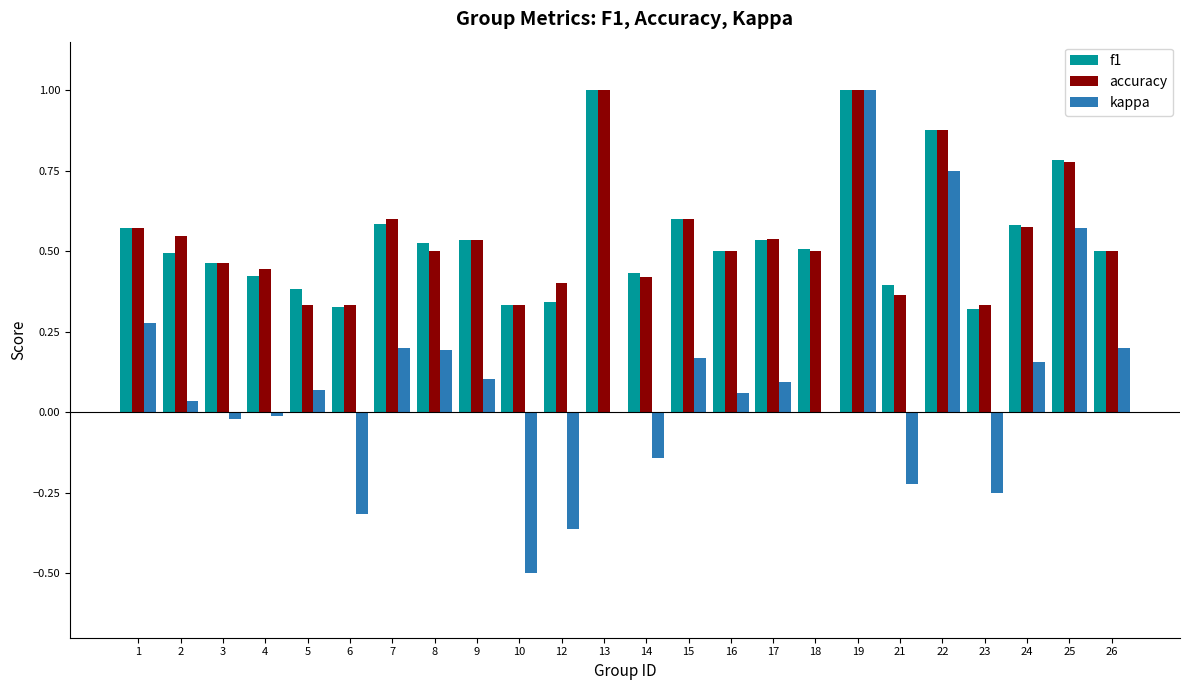

What is the sum of the f1 values at 6 and 10?

0.7